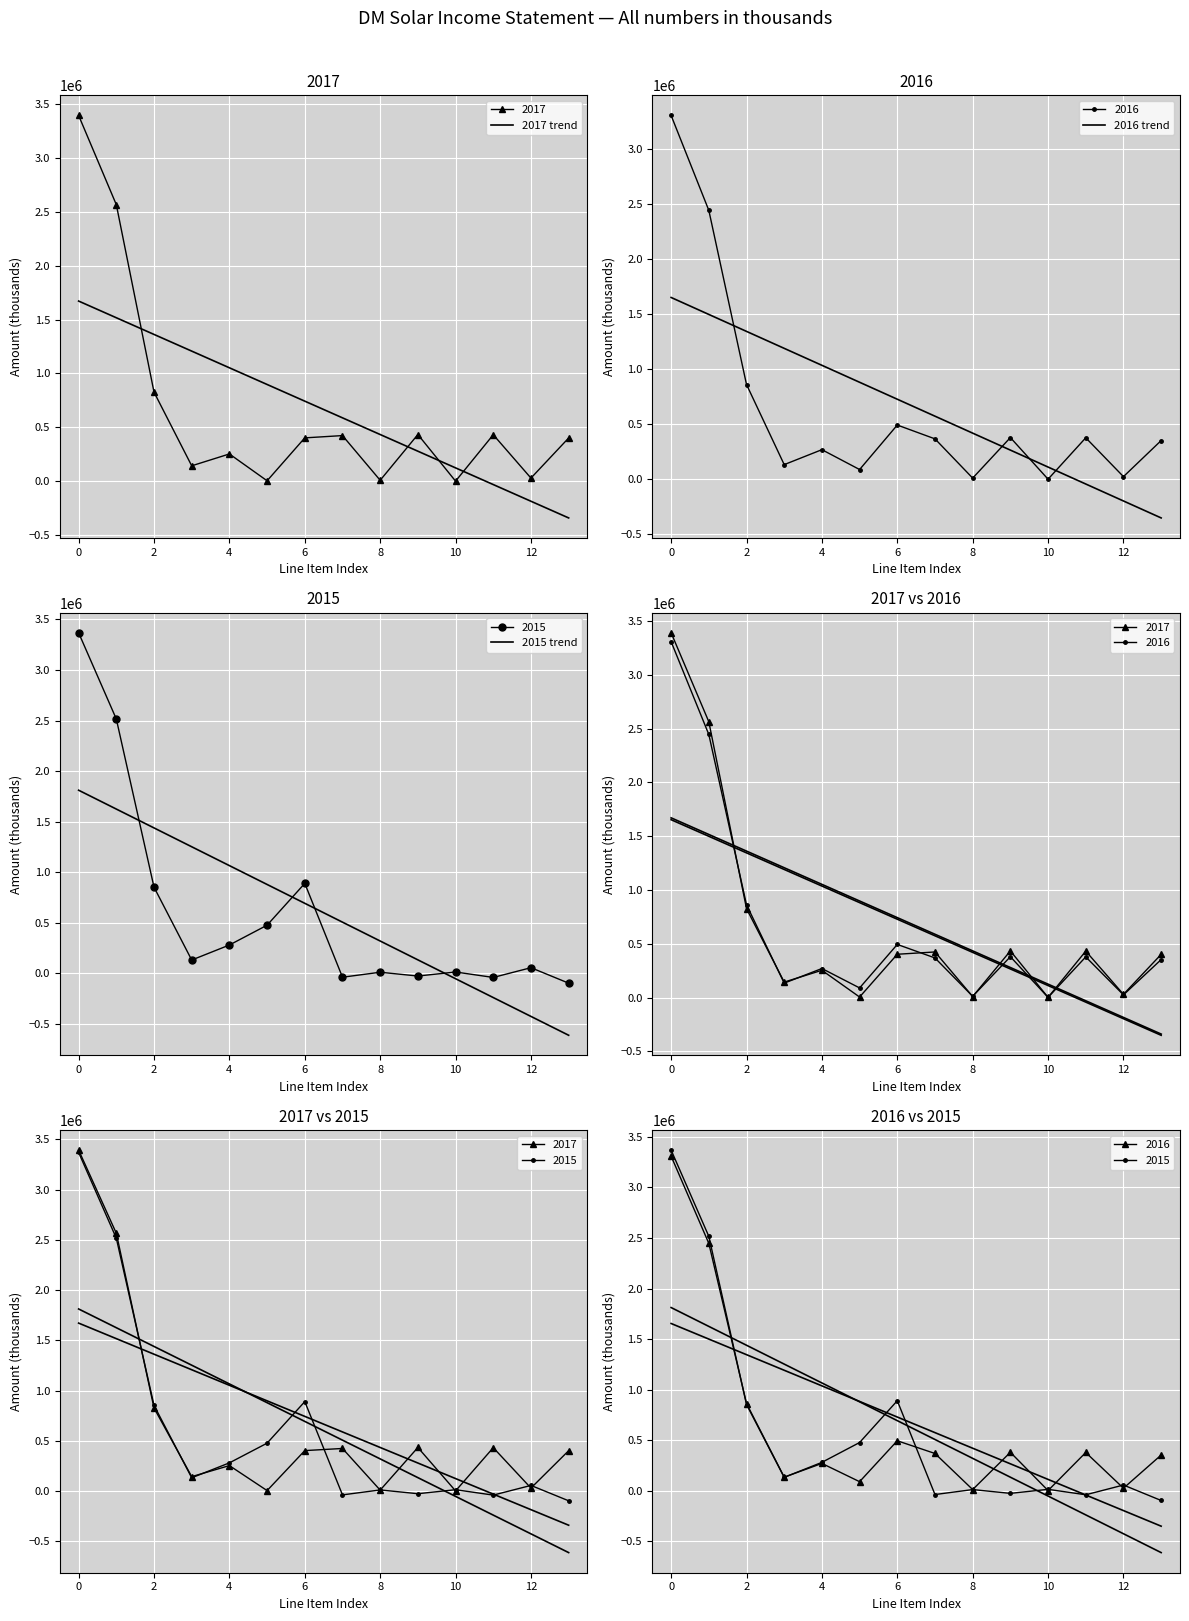

List the series in order of their overall mean, highest first.

2017, 2016, 2015